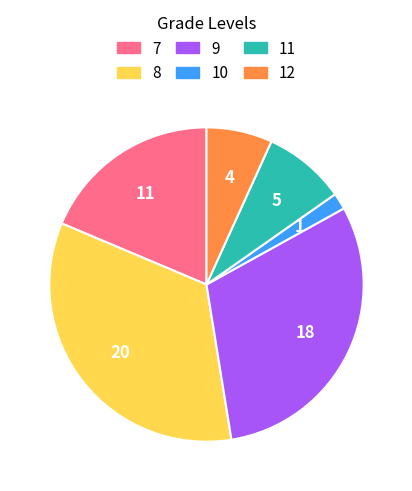

Is there a majority slice in this chart?

No